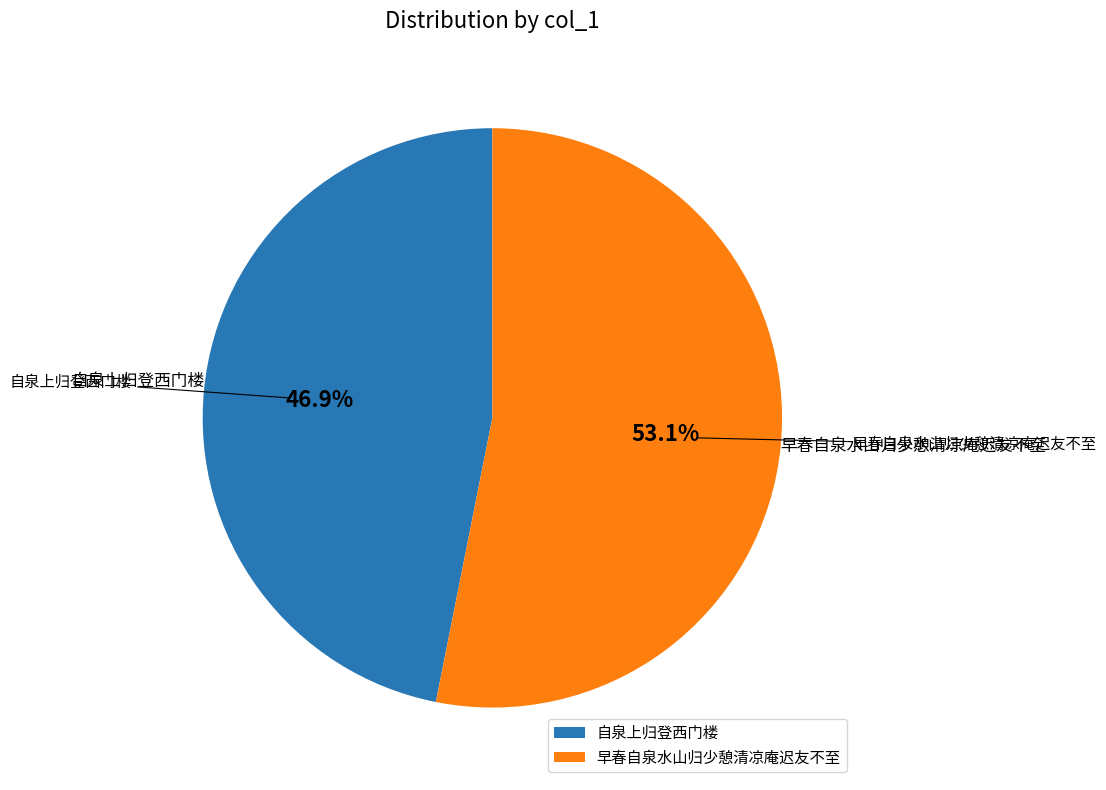

To the nearest percent, what is the average slice percentage?

50%